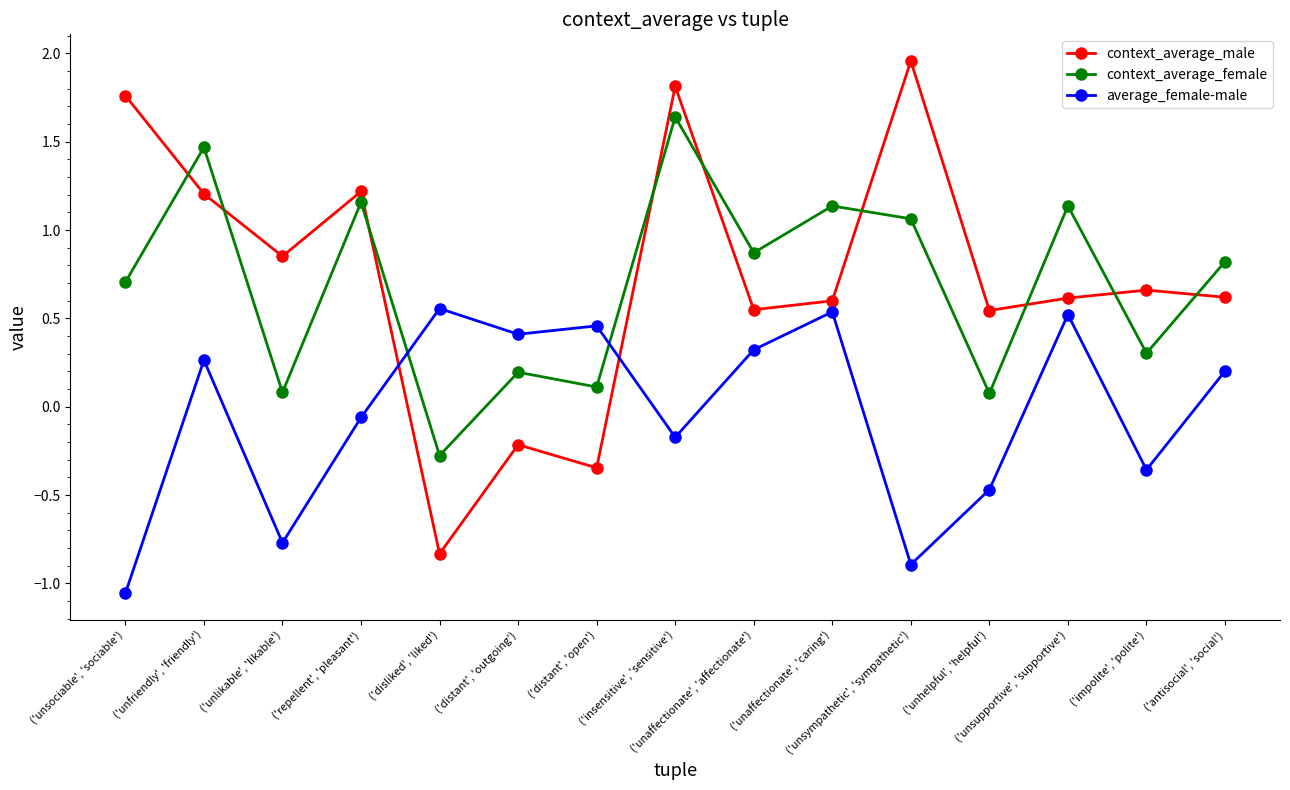

At how many categories does at least one series exceed 0?

15